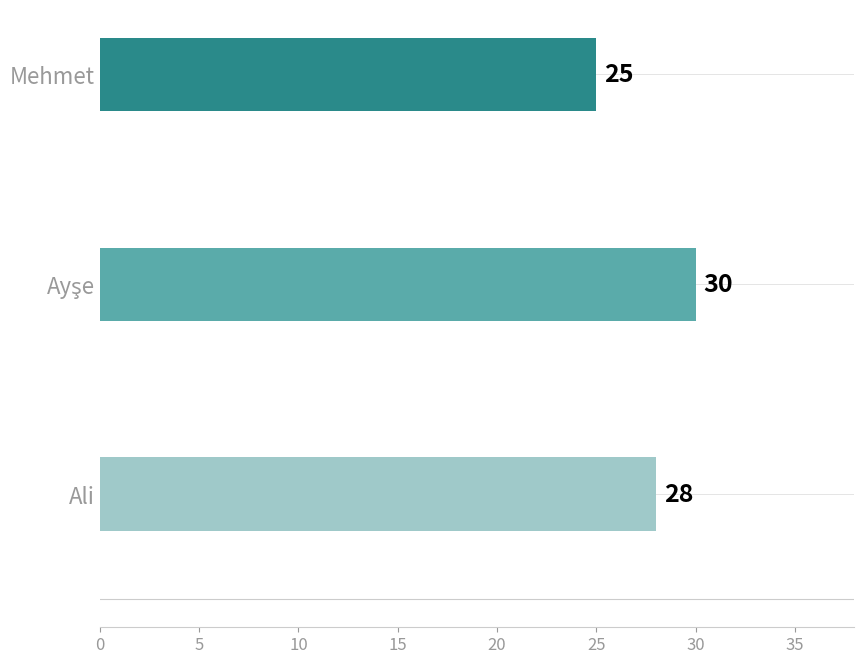

How many data points does each series have?

3